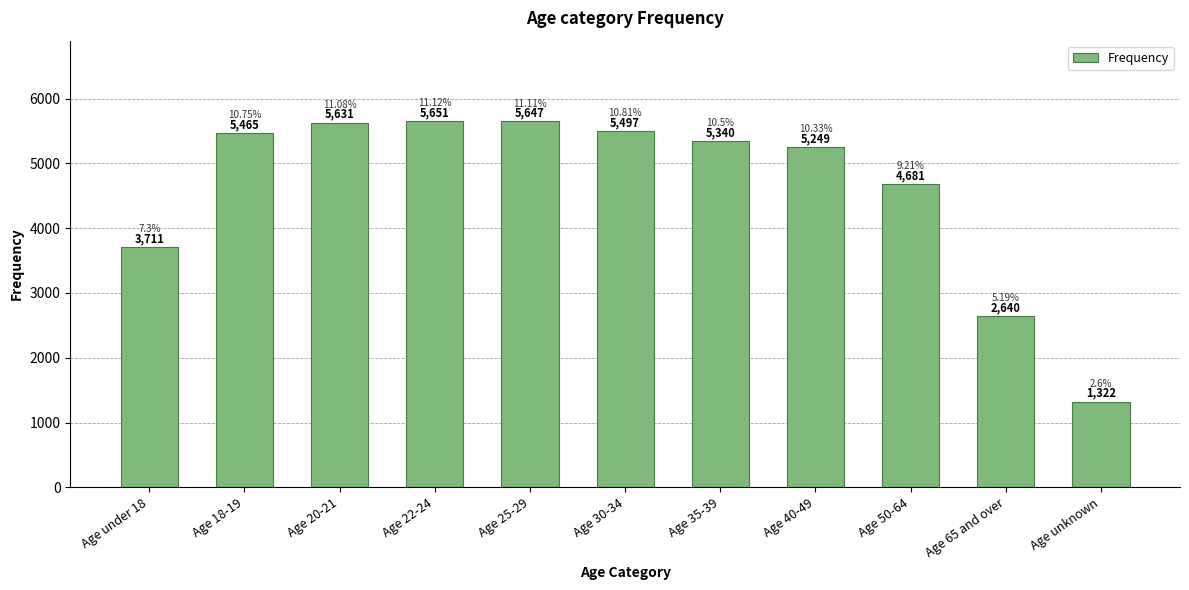

What is the ratio of the value at Age 30-34 to the value at Age 40-49?

1.0